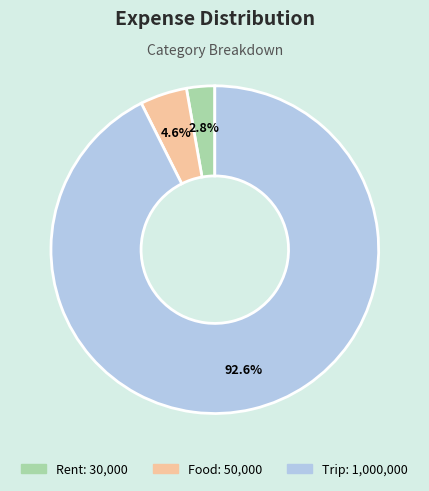

Which slice represents more than half of the pie?

Trip